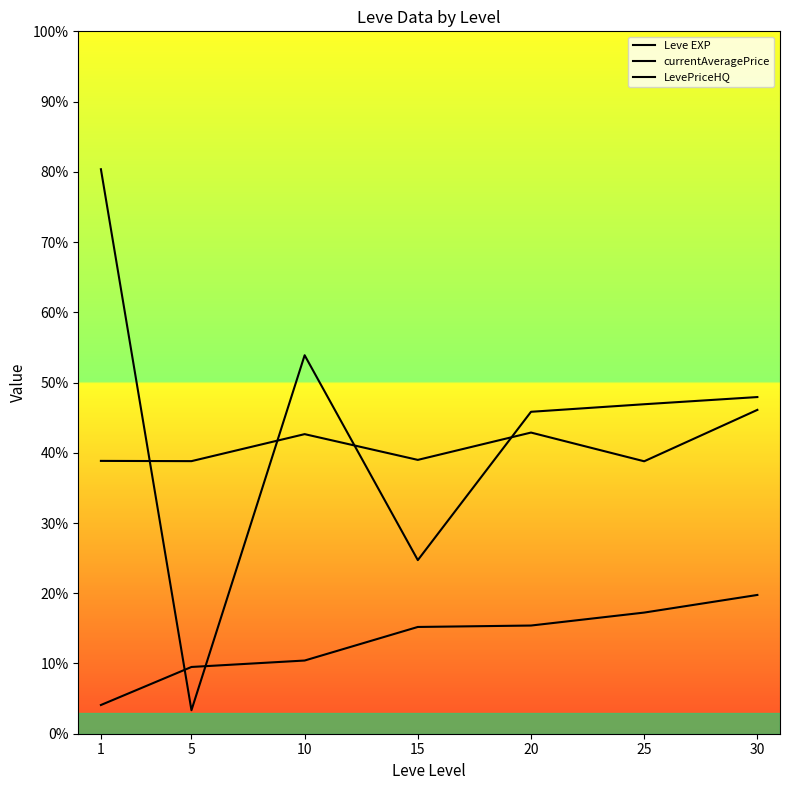

Reading left to right, extract all data points from this chart.

Leve EXP: 1=0.0	5=0.1	10=0.1	15=0.2	20=0.2	25=0.2	30=0.2
currentAveragePrice: 1=0.4	5=0.4	10=0.4	15=0.4	20=0.4	25=0.4	30=0.5
LevePriceHQ: 1=0.8	5=0.0	10=0.5	15=0.2	20=0.5	25=0.5	30=0.5